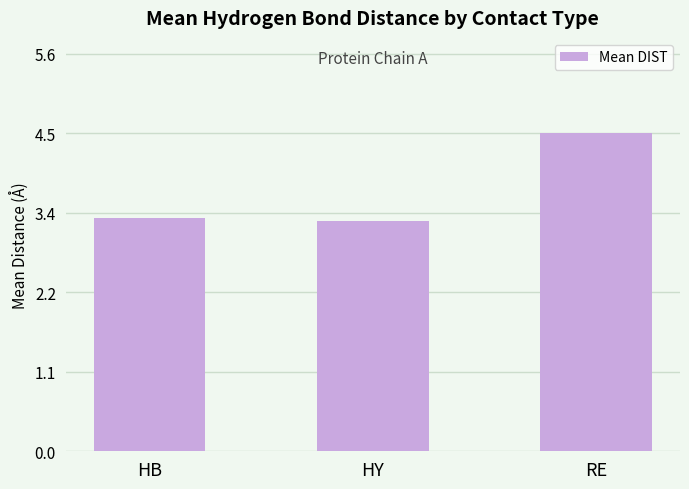

What is the sum of all values?

11.0